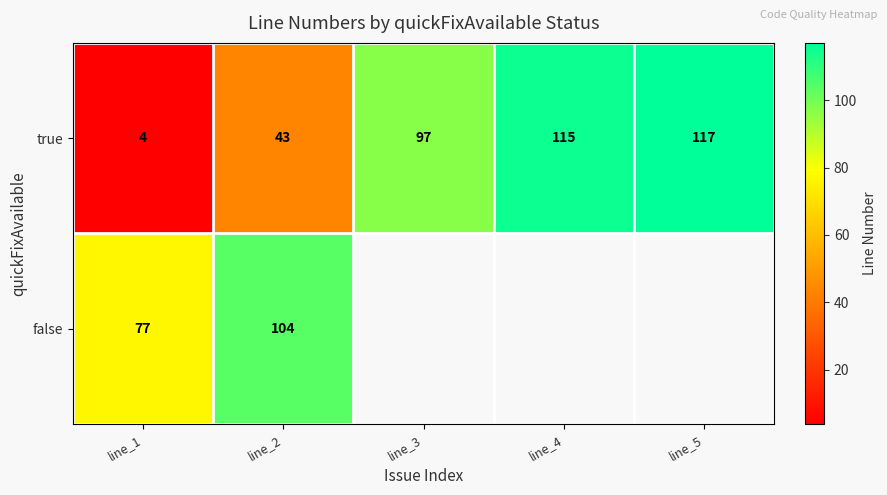

What is the sum of the true values at line_5 and line_1?

121